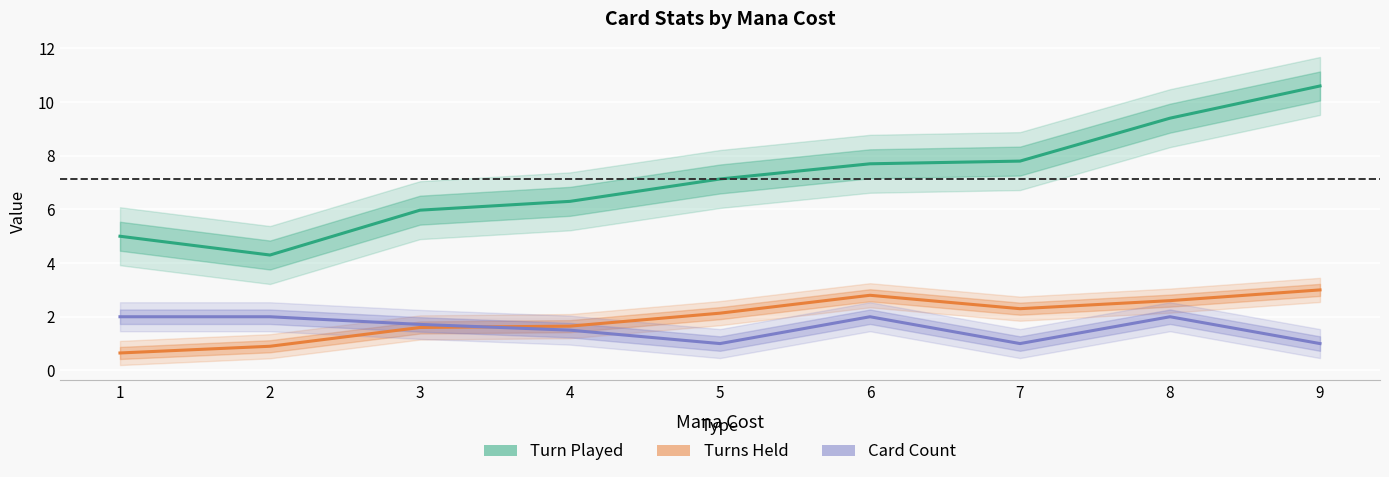

True or false: Turns Held and Turn Played cross at least once.

False